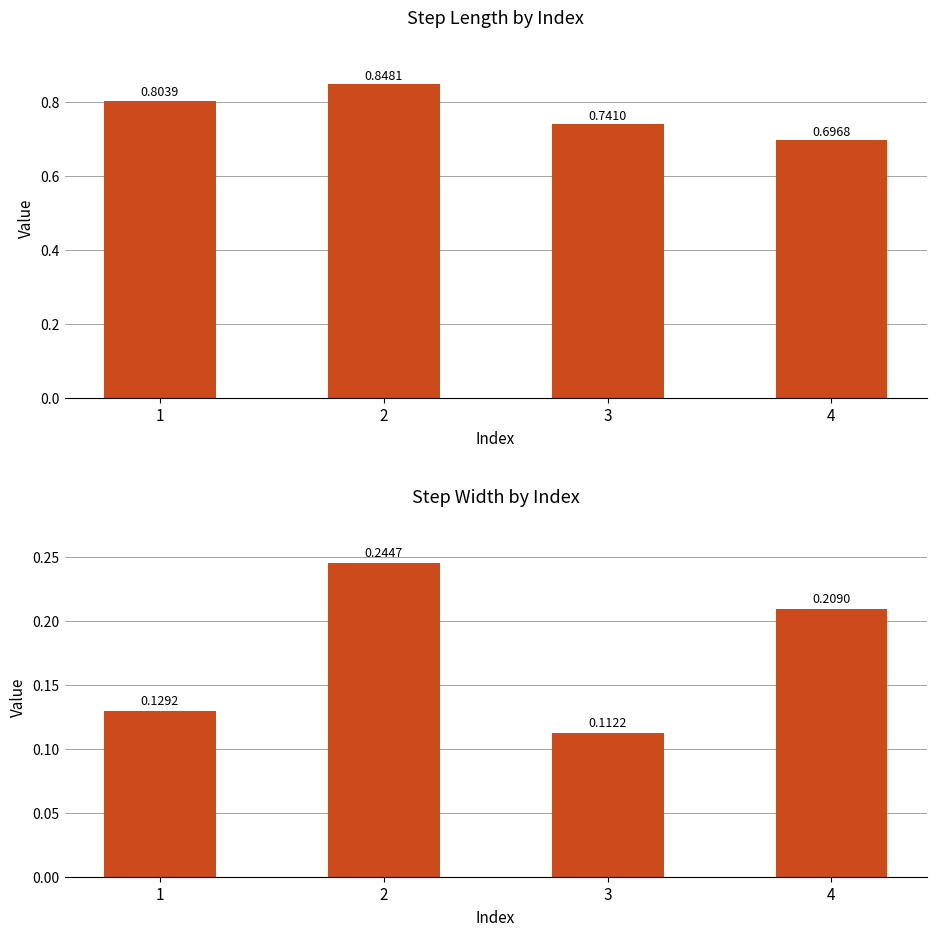

Reading left to right, transcribe all the data shown in this chart.

step_length: 1=0.8	2=0.8	3=0.7	4=0.7
step_width: 1=0.1	2=0.2	3=0.1	4=0.2